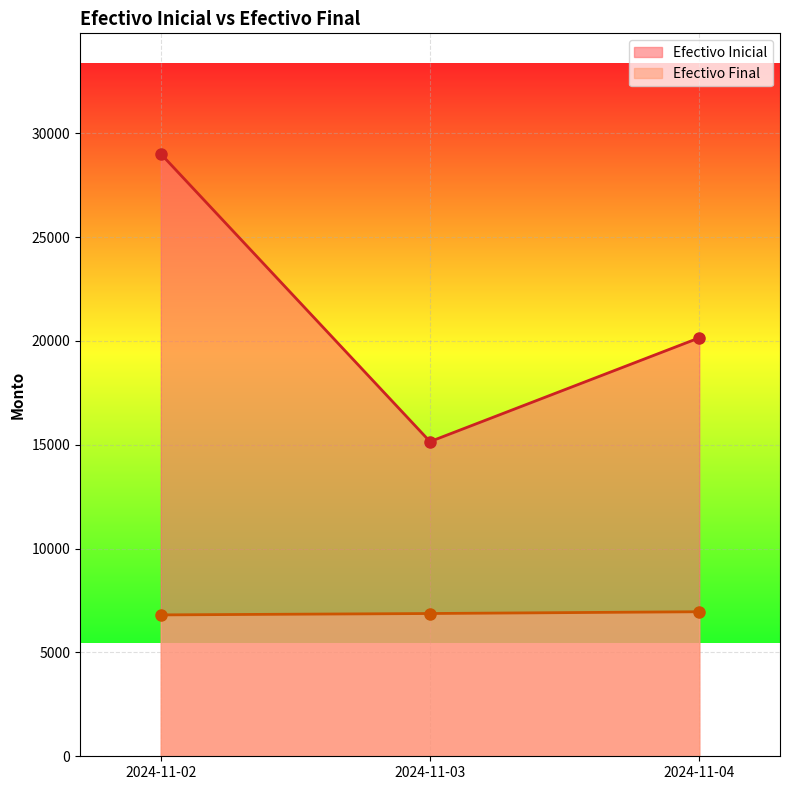

Which series has the largest total across all categories?

Efectivo Inicial